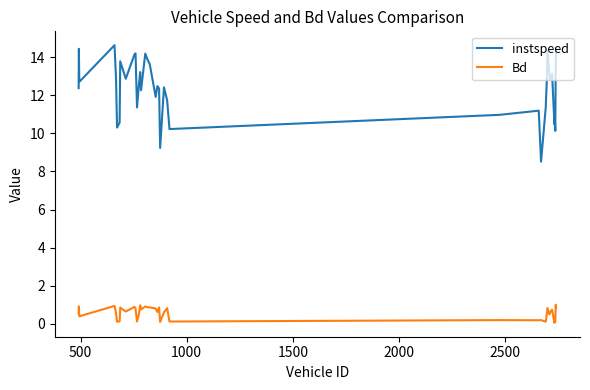

Which series has the widest spread of values?

instspeed